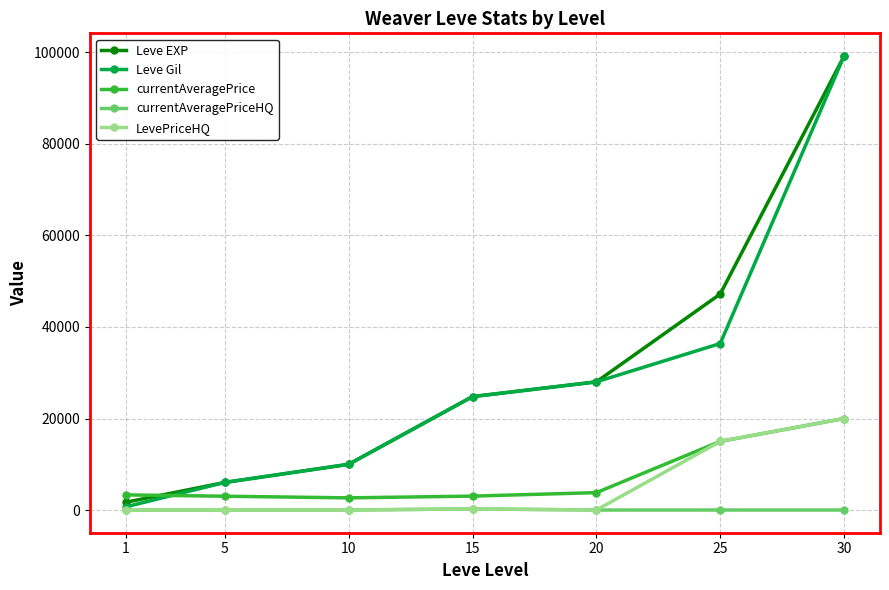

At which label is Leve Gil closest to 49955?

25